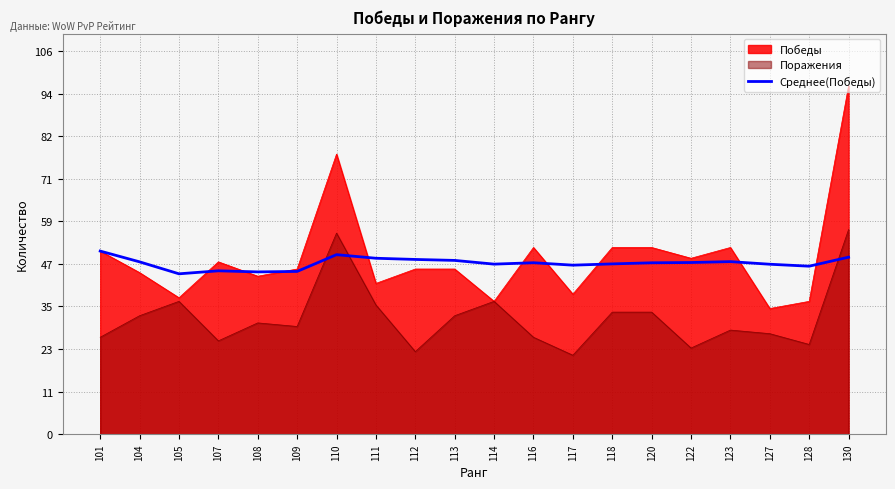

What is the difference between the maximum and second lowest values?

5.8